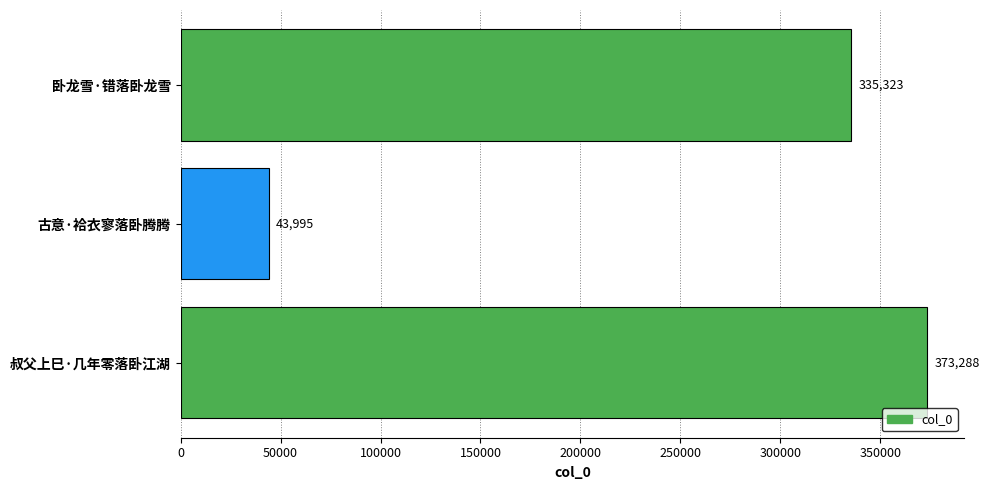

True or false: the data shows 179876 at 卧龙雪·错落卧龙雪.

False